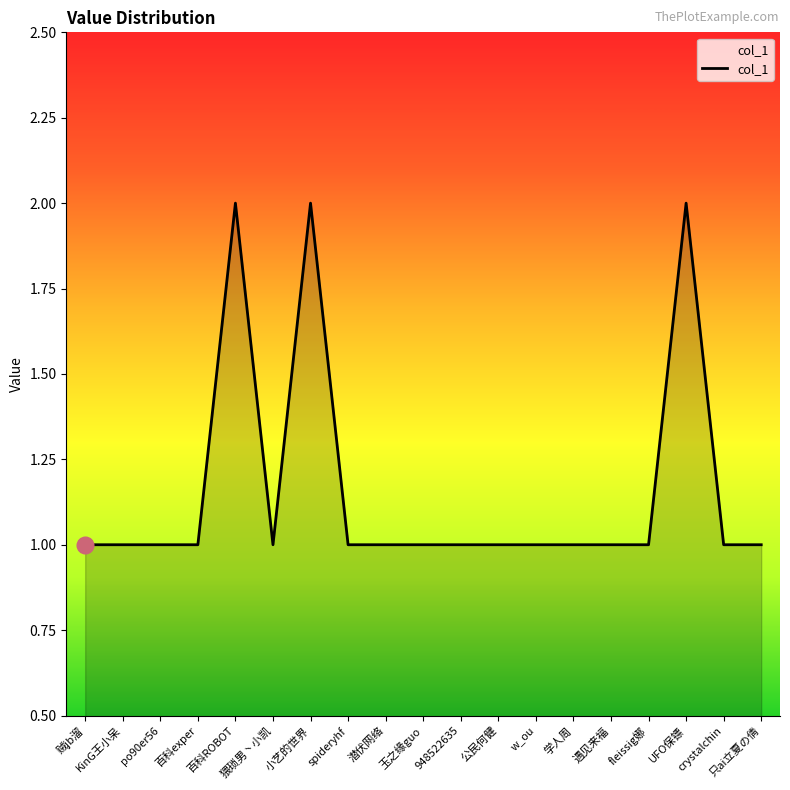

Count the values in the range 1 to 2.

19